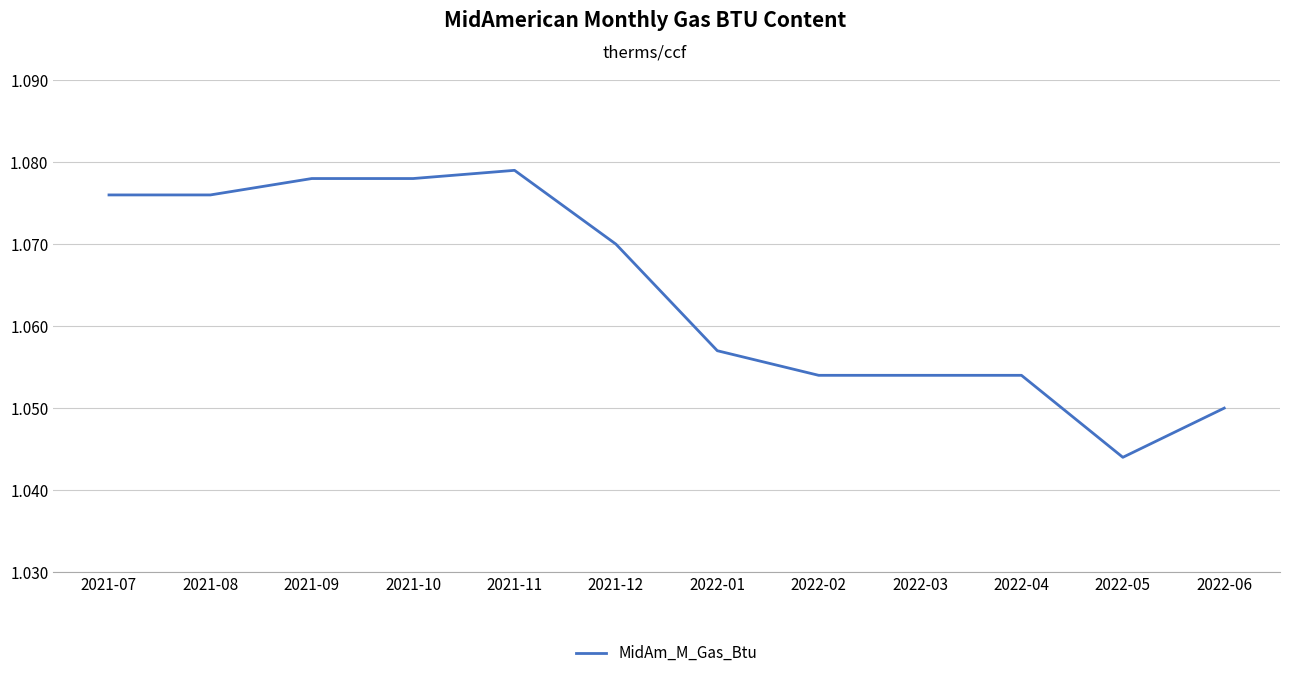

How many lines are shown in the chart?

1